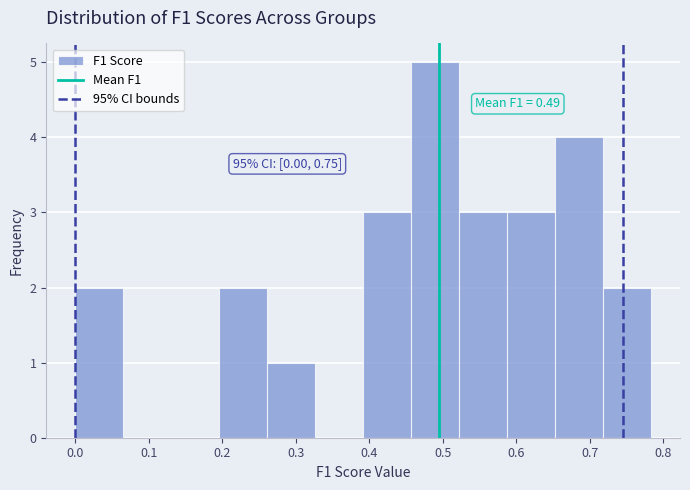

Over which range of the x-axis is the bar tallest?

0.46 to 0.52